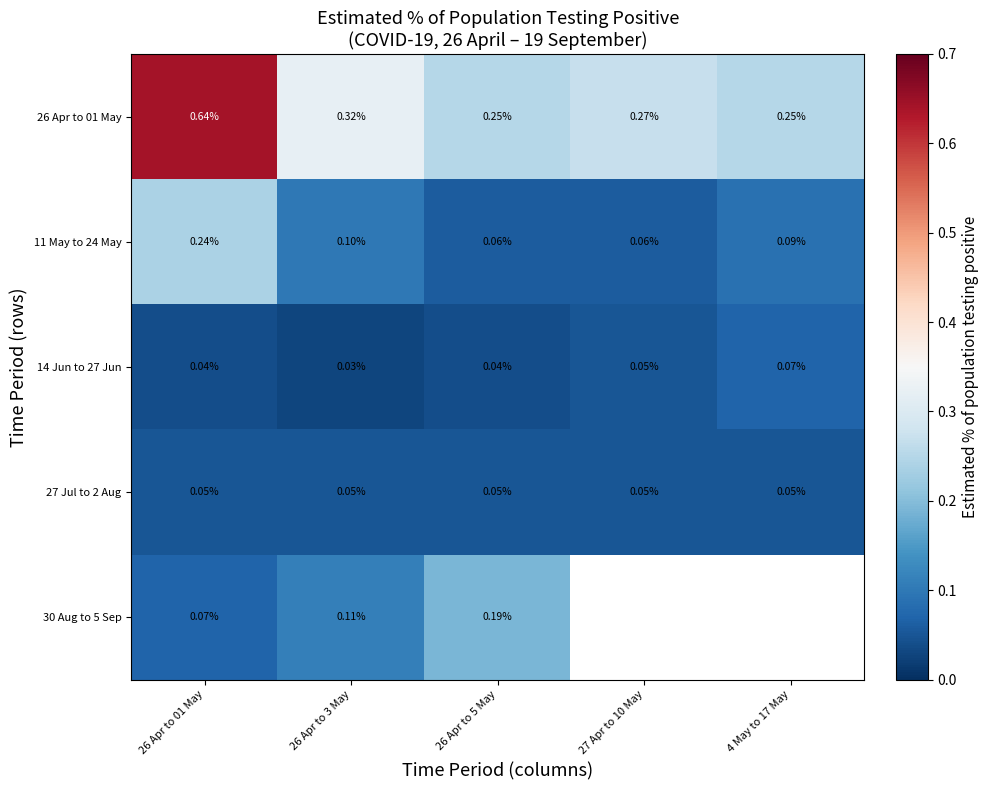

What is the spread (max minus min) of values at 26 Apr to 3 May?

0.3